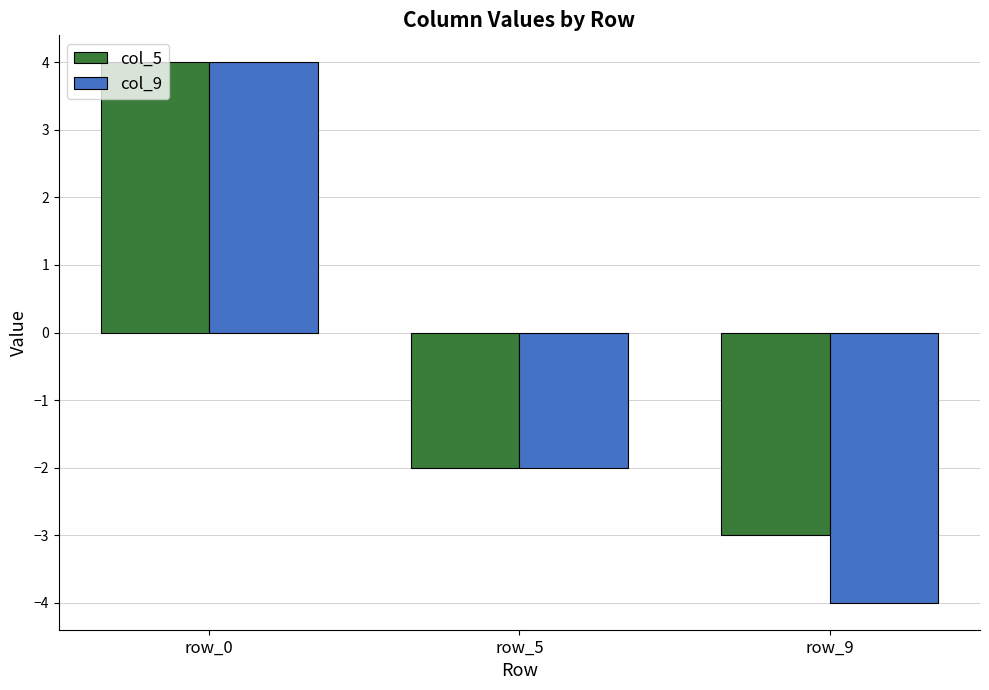

Is the value of col_5 at row_9 greater than the value of col_9 at row_5?

No